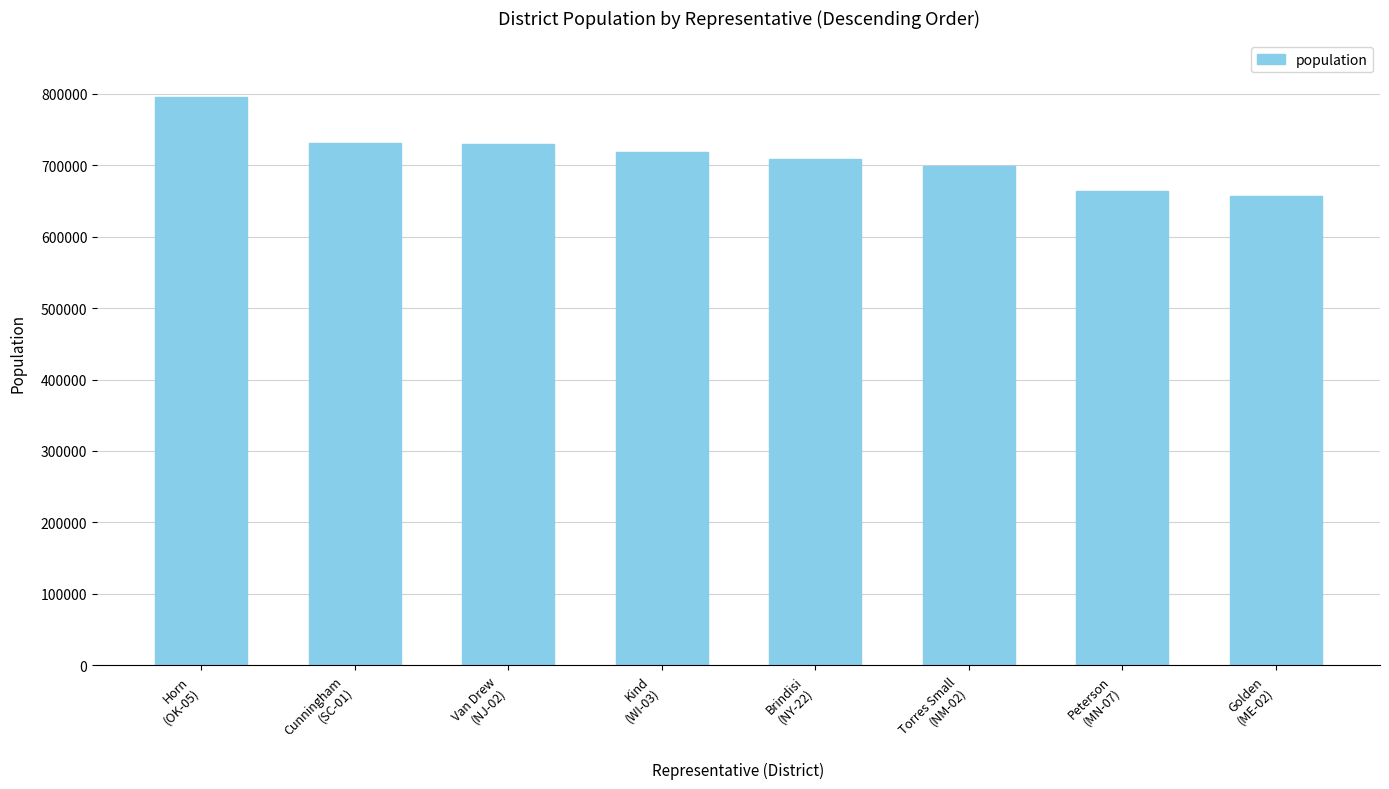

Does the chart contain stacked bars?

No